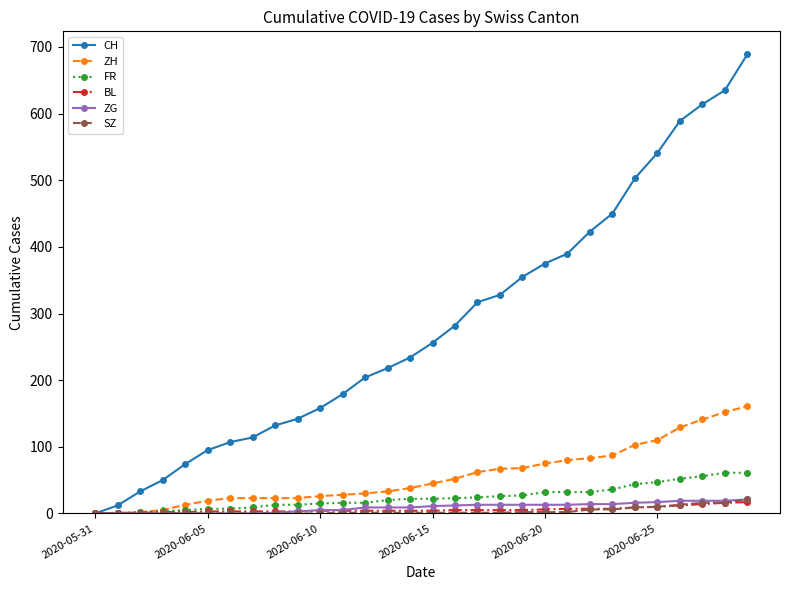

Which series has the widest spread of values?

CH